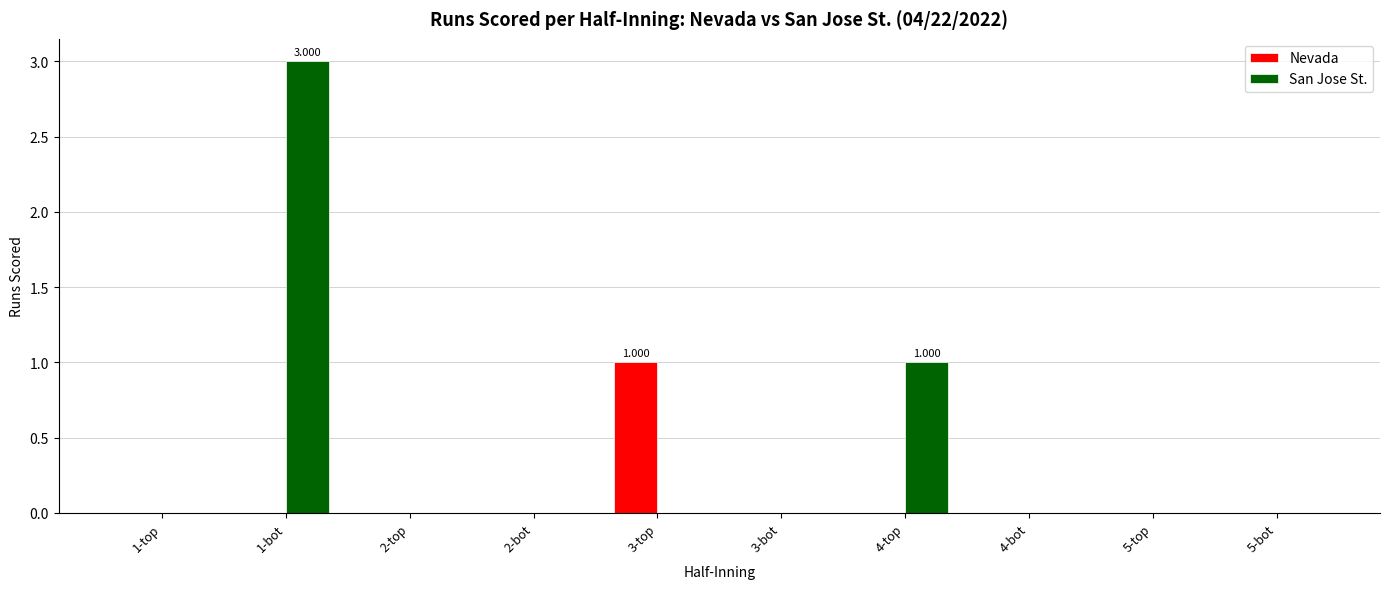

Are the bars horizontal?

No